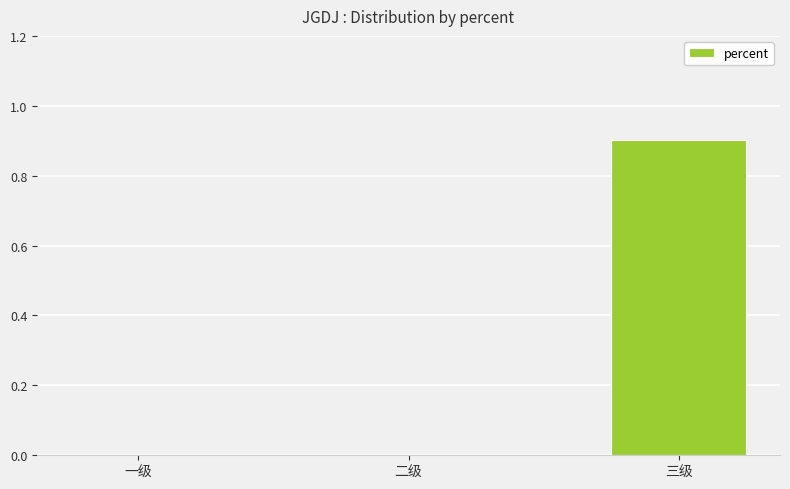

At which category does the chart reach its peak across all series?

三级